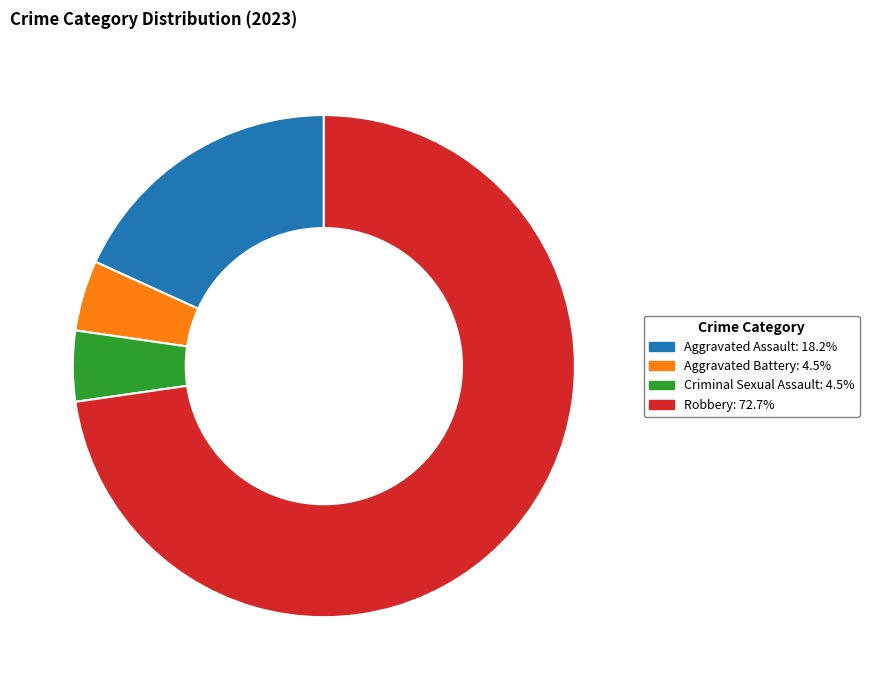

Which slice represents more than half of the pie?

Robbery